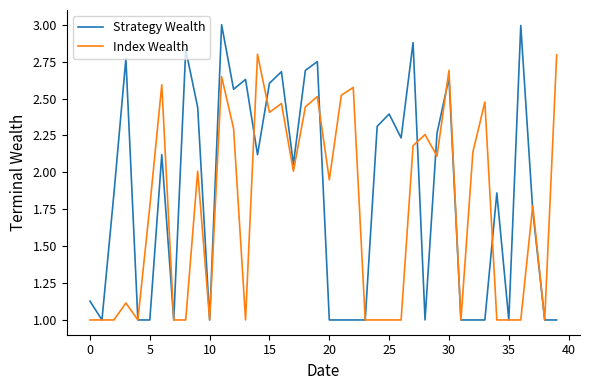

List the series in order of their peak value, highest first.

Strategy Wealth, Index Wealth